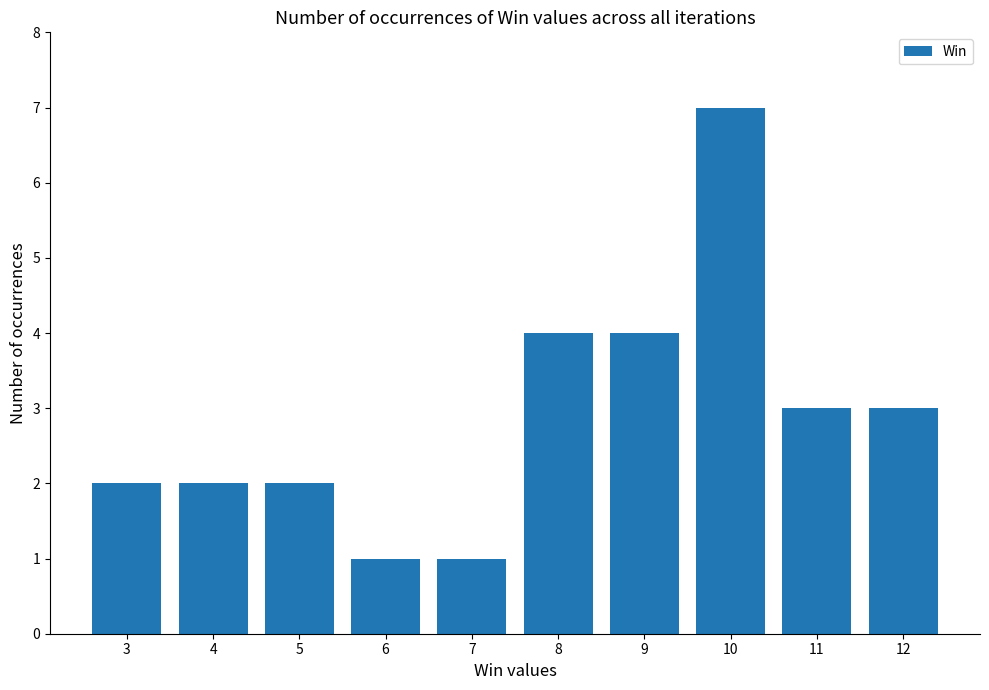

Are the bars grouped side by side (vs. stacked)?

No